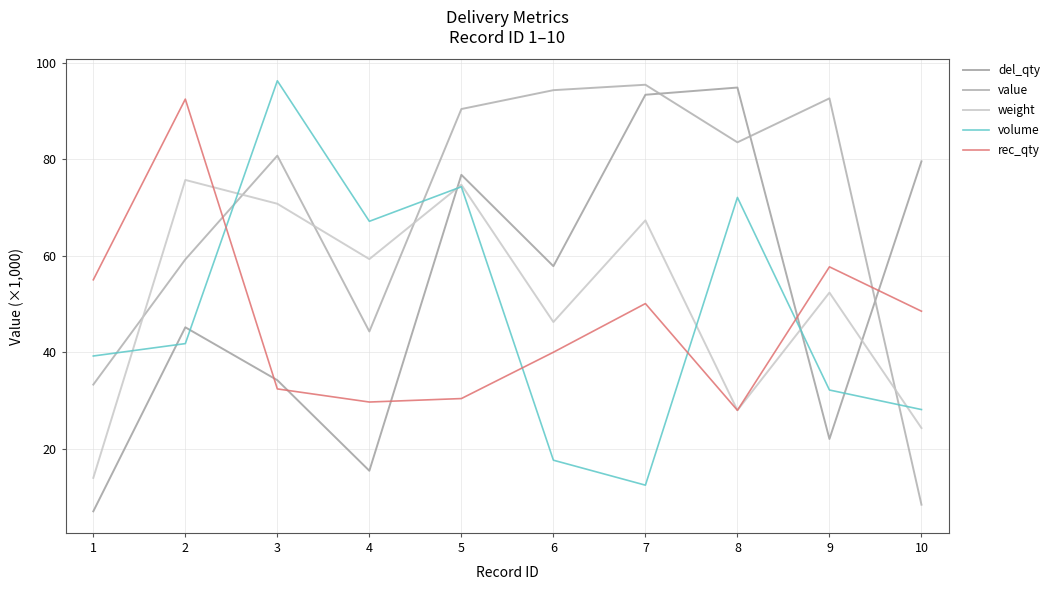

At which category is the sum across all series the highest?

5